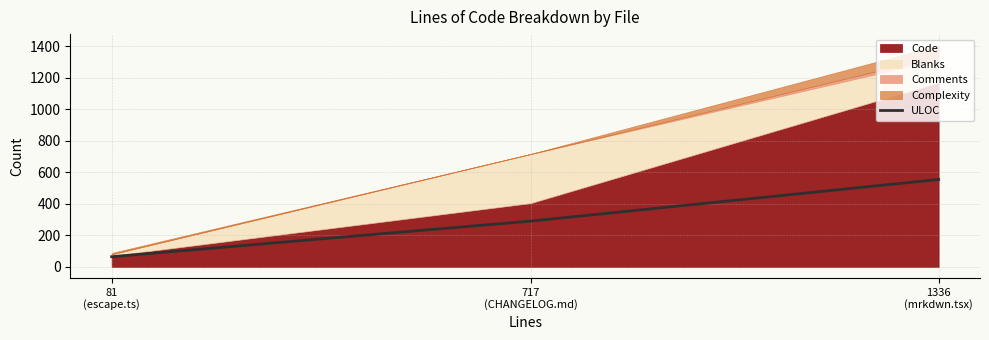

Reading right to left, extract all data points from this chart.

1336
(mrkdwn.tsx)=555	717
(CHANGELOG.md)=291	81
(escape.ts)=65